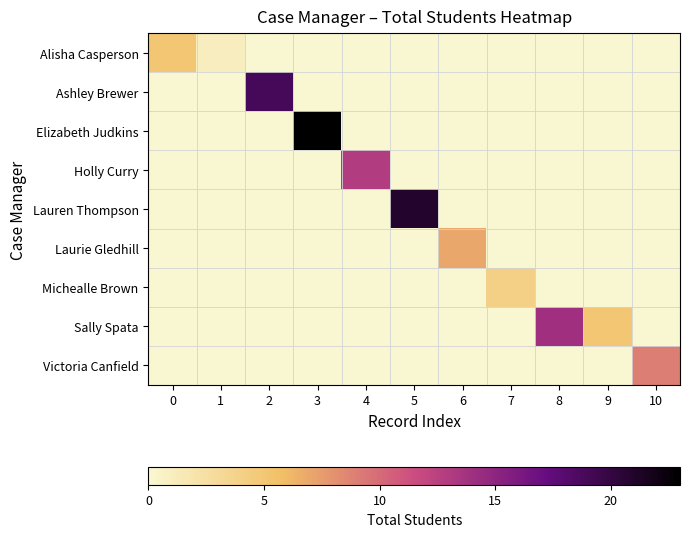

Which category has the lowest value across all series?

1